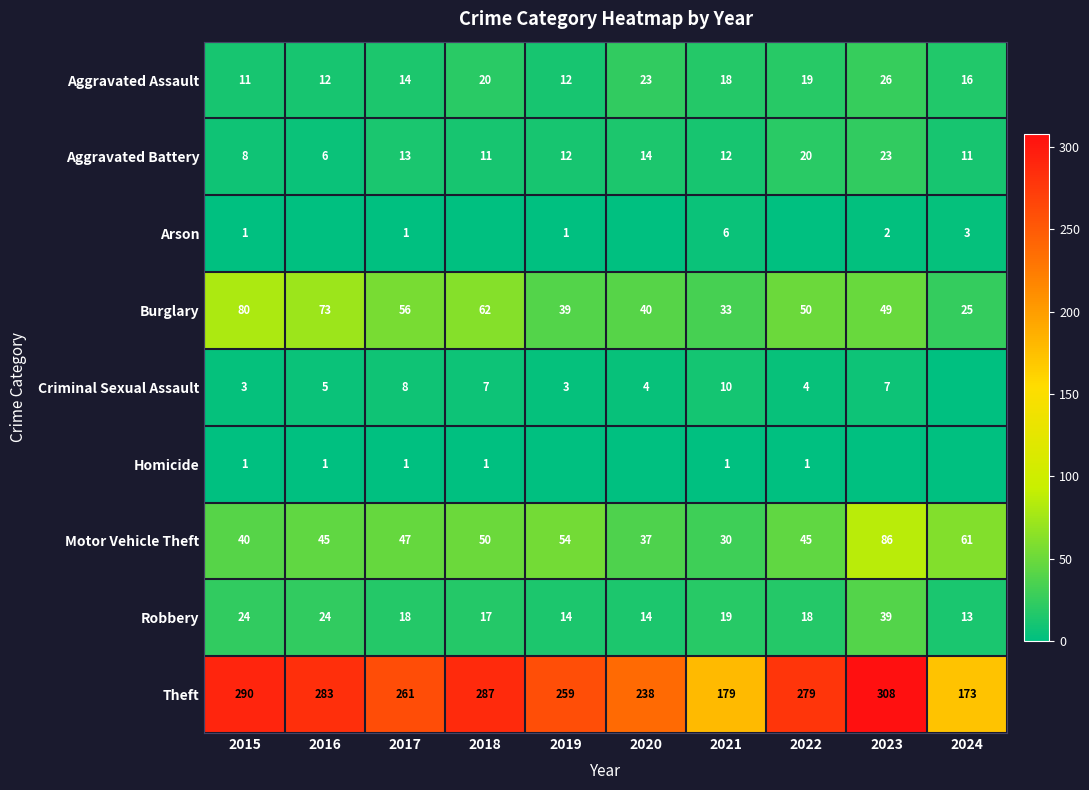

True or false: Criminal Sexual Assault has a value of 4 at 2015.

False